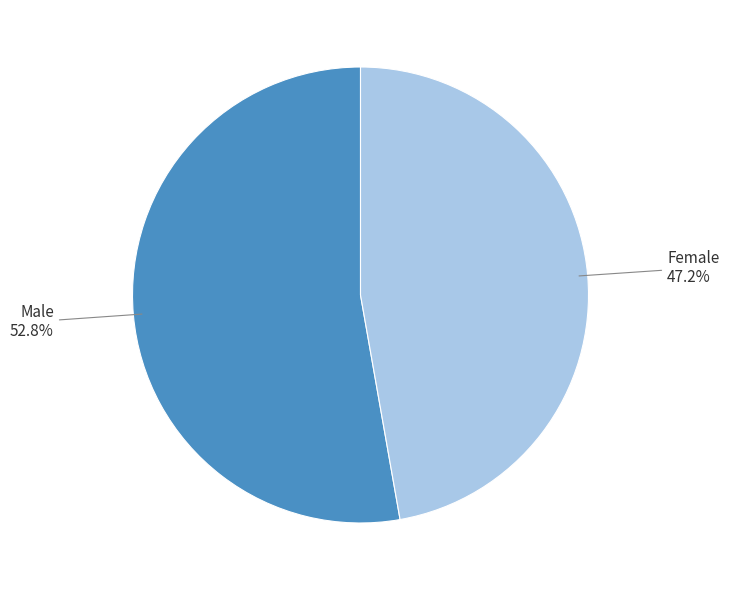

How many segments does this pie chart have?

2